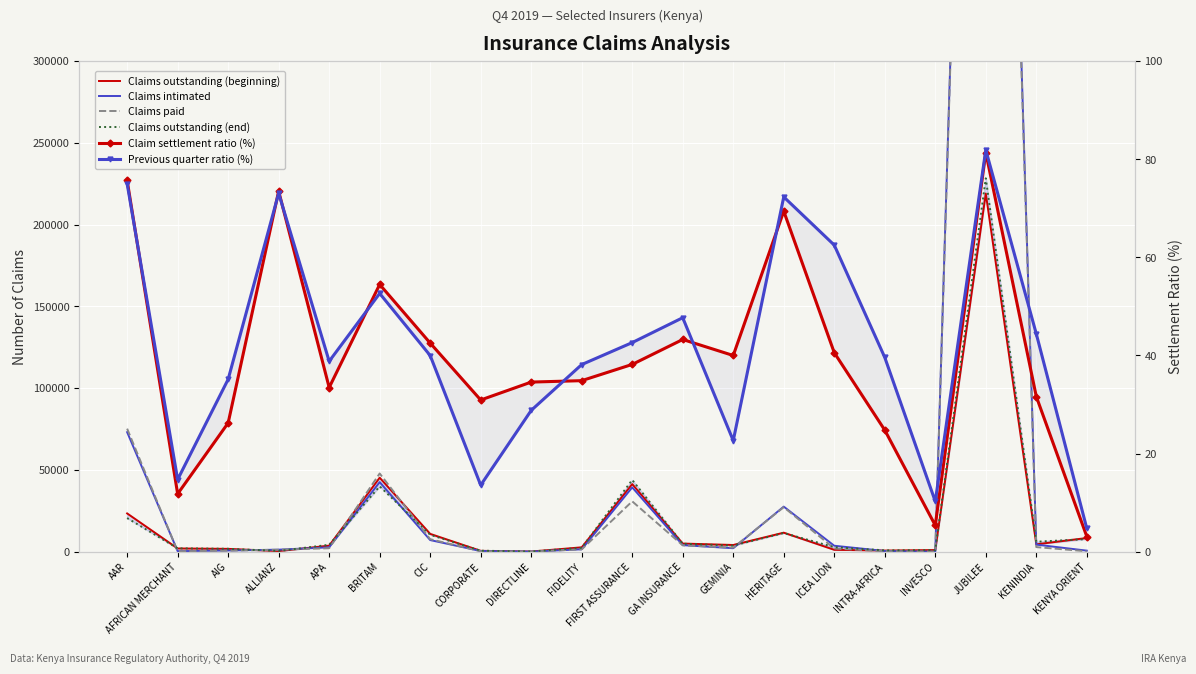

What is the difference between the Claims outstanding (end) values at KENINDIA and CORPORATE?

5489.0